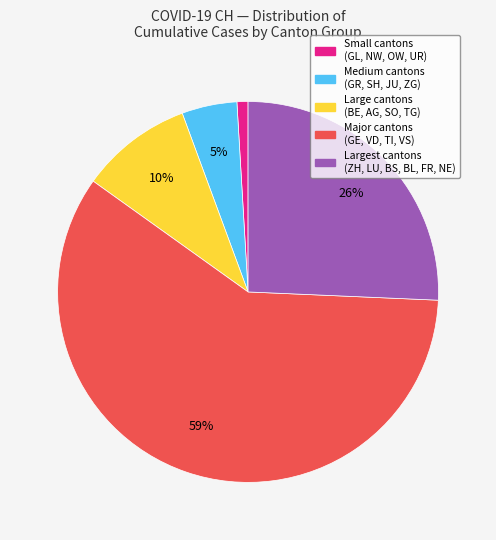

Rank the categories by value from highest to lowest.

Major cantons (GE, VD, TI, VS), Largest cantons (ZH, LU, BS, BL, FR, NE), Large cantons (BE, AG, SO, TG), Medium cantons (GR, SH, JU, ZG), Small cantons (GL, NW, OW, UR)